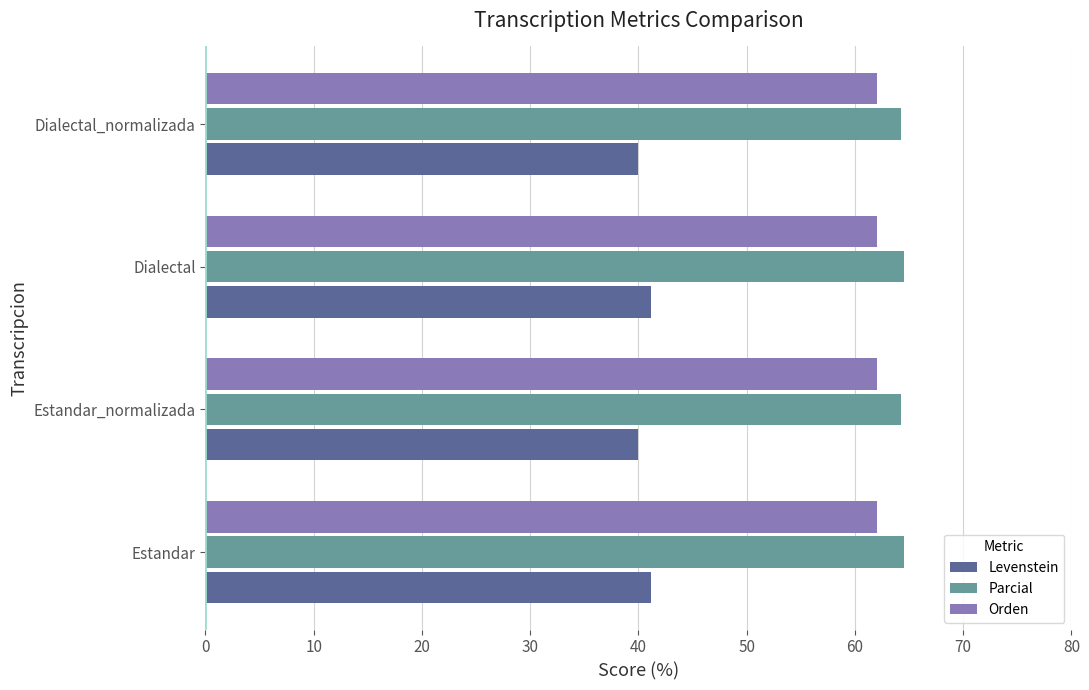

Is it true that Parcial equals 64.5 at Estandar?

True